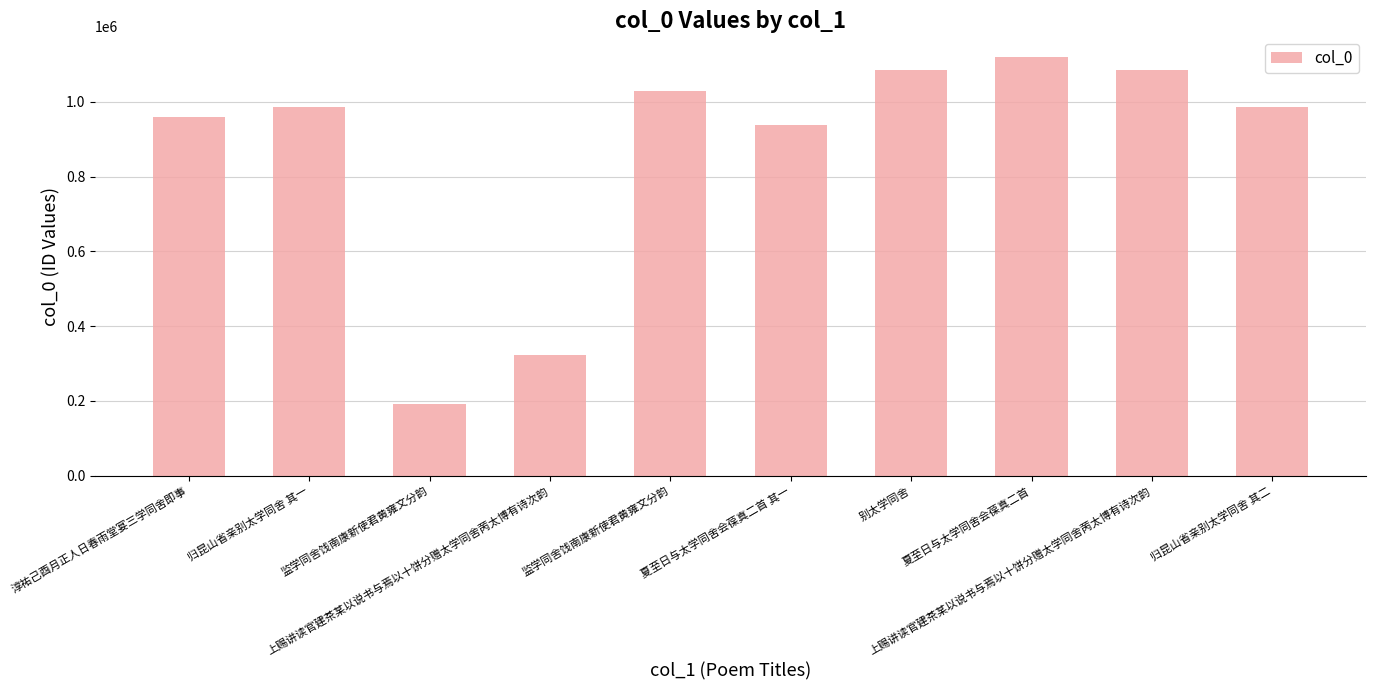

List the labels in order of value, largest first.

夏至日与太学同舍会葆真二首, 上赐讲读官建茶某以说书与焉以十饼分赠太学同舍苪太博有诗次韵, 别太学同舍, 监学同舍饯南康新使君黄雍文分韵, 归昆山省亲别太学同舍 其二, 归昆山省亲别太学同舍 其一, 淳祐己酉月正人日春雨堂宴三学同舍即事, 夏至日与太学同舍会葆真二首 其一, 上赐讲读官建茶某以说书与焉以十饼分赠太学同舍苪太博有诗次韵, 监学同舍饯南康新使君黄雍文分韵